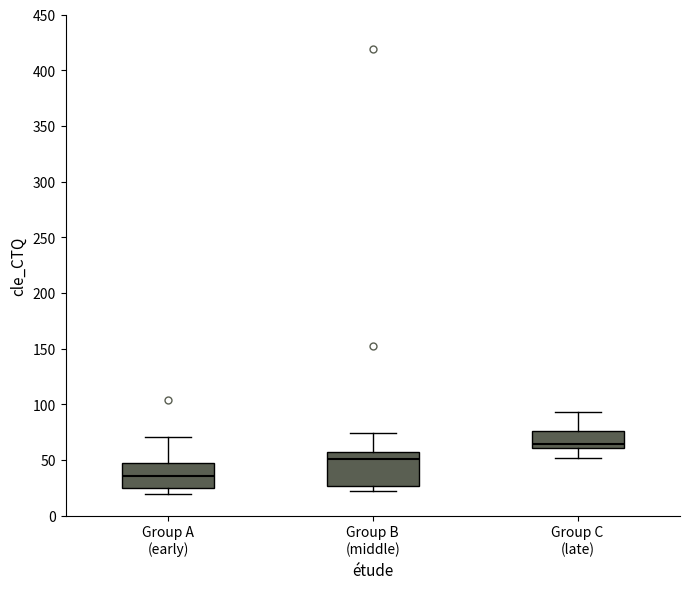

Where does the upper whisker of the box for Group B (middle) end on the y-axis? The values are not printed on the chart, so give them approximately, as read against the axis.

75